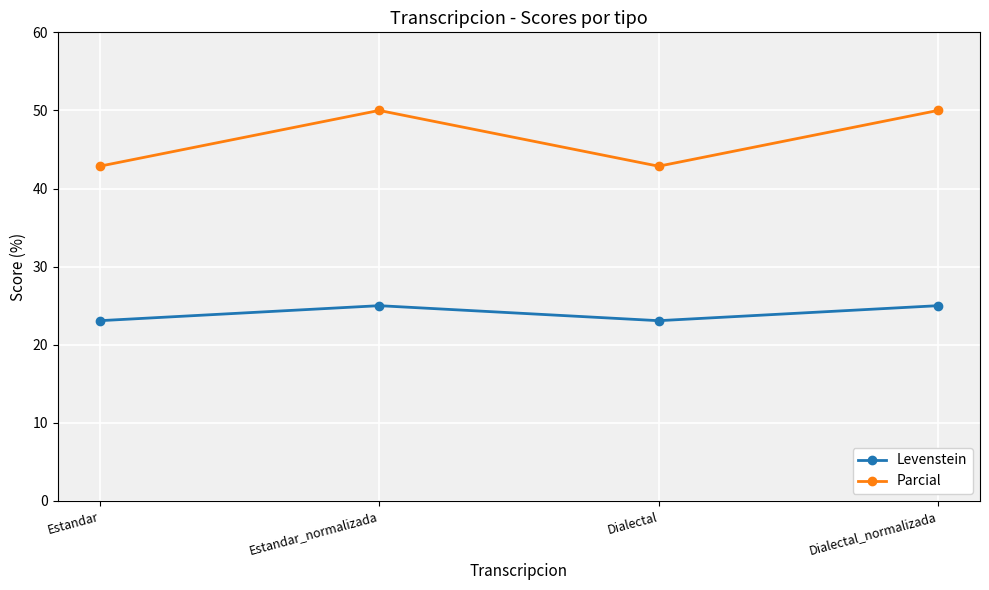

True or false: Parcial and Levenstein cross at least once.

False